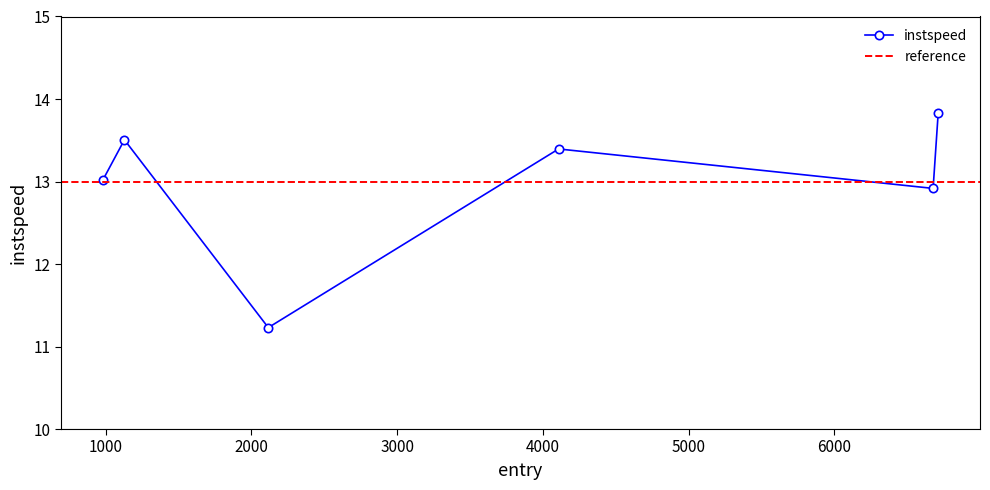

How many categories are shown in the chart?

6